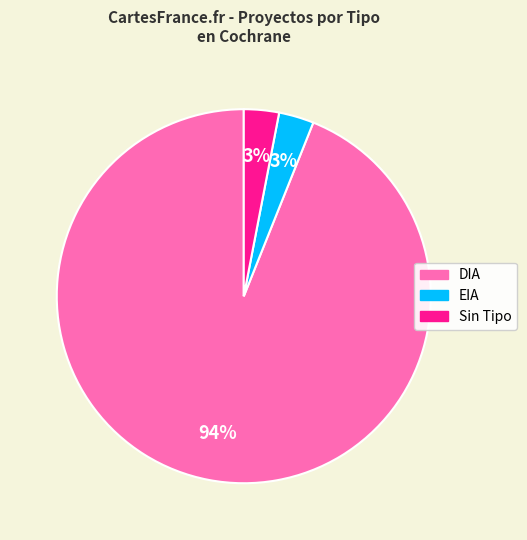

Is there a majority slice in this chart?

Yes